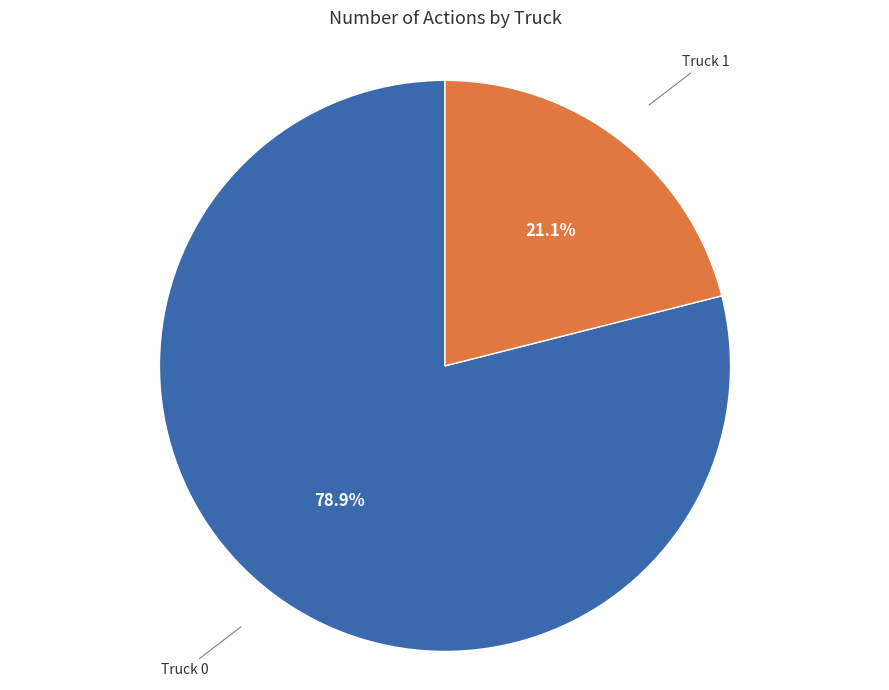

Does any single category account for the majority?

Yes